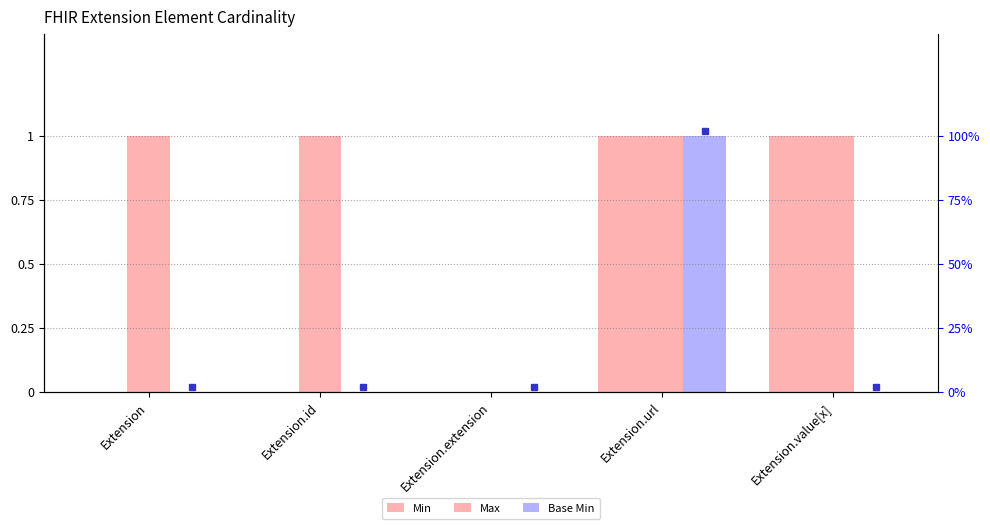

Which series has the widest spread of values?

Min